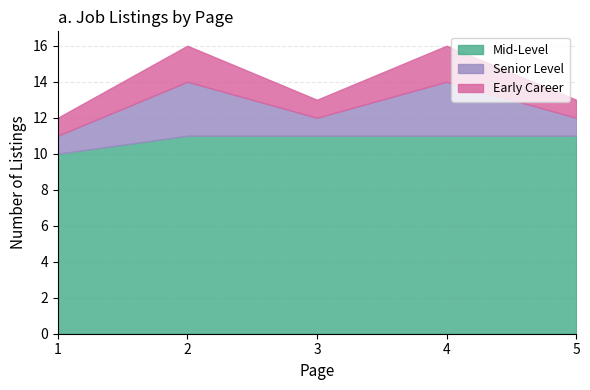

What is the average value of the Early Career series?

1